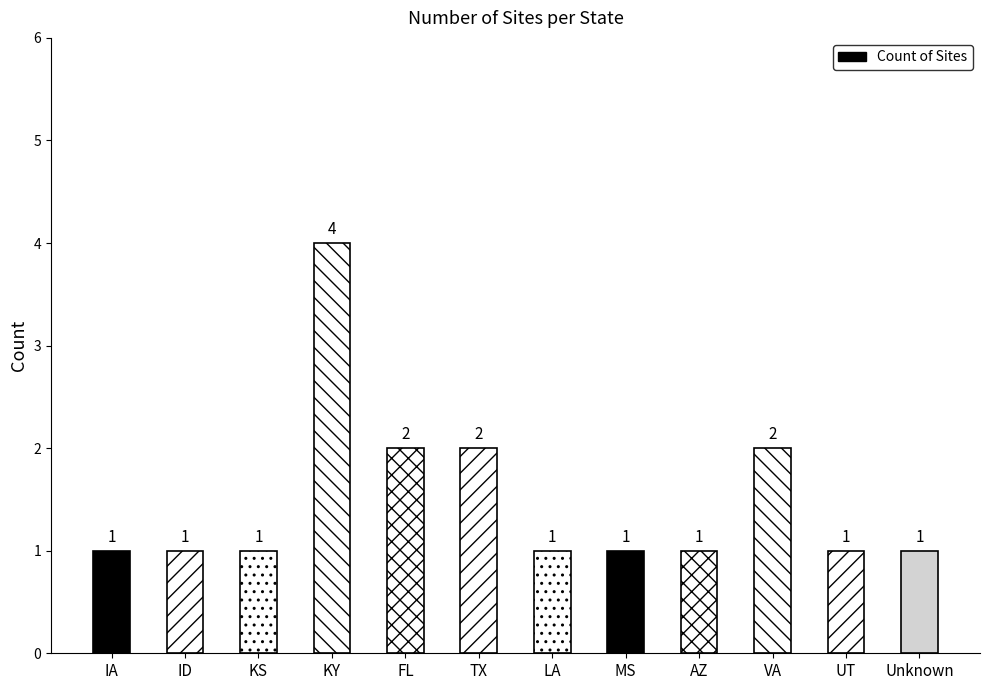

Reading left to right, list all the values displayed in this chart.

IA=1	ID=1	KS=1	KY=4	FL=2	TX=2	LA=1	MS=1	AZ=1	VA=2	UT=1	Unknown=1